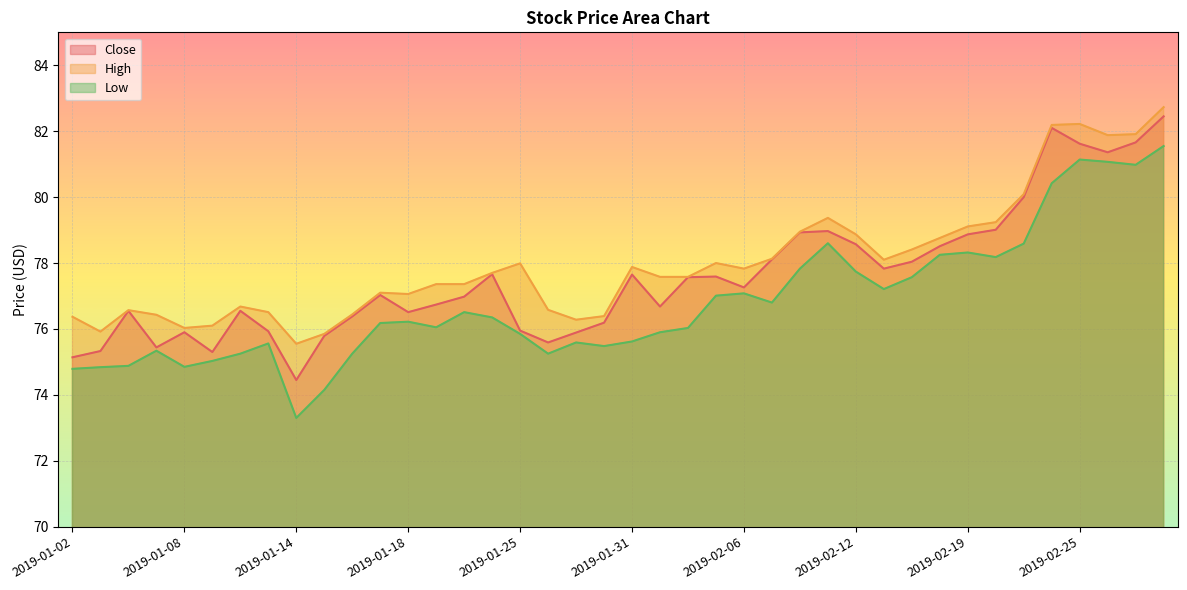

Is it true that High equals 78.1 at 2019-02-07?

True